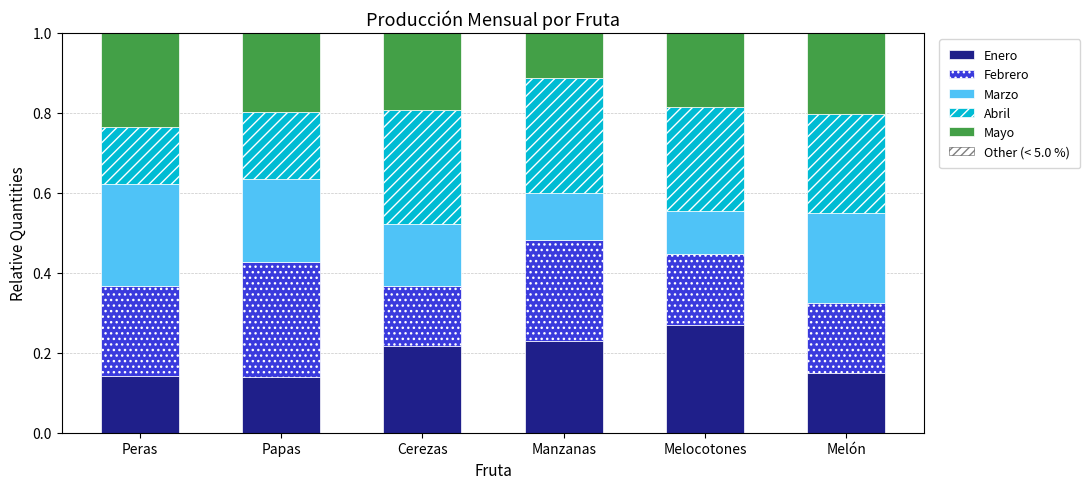

What is the total value across all series at Manzanas?

1.0